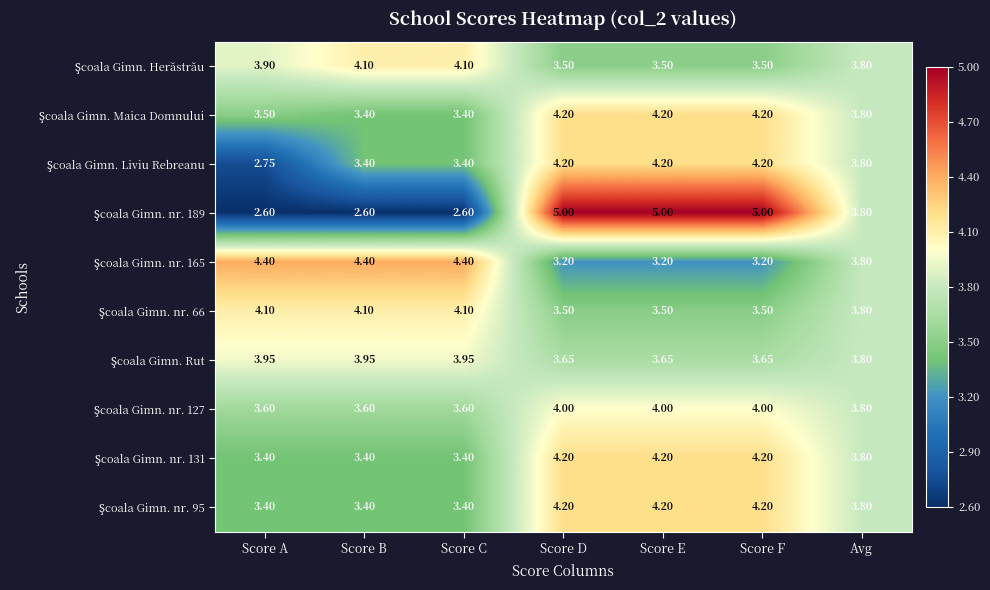

Which series has the largest total across all categories?

Şcoala Gimn. Maica Domnului